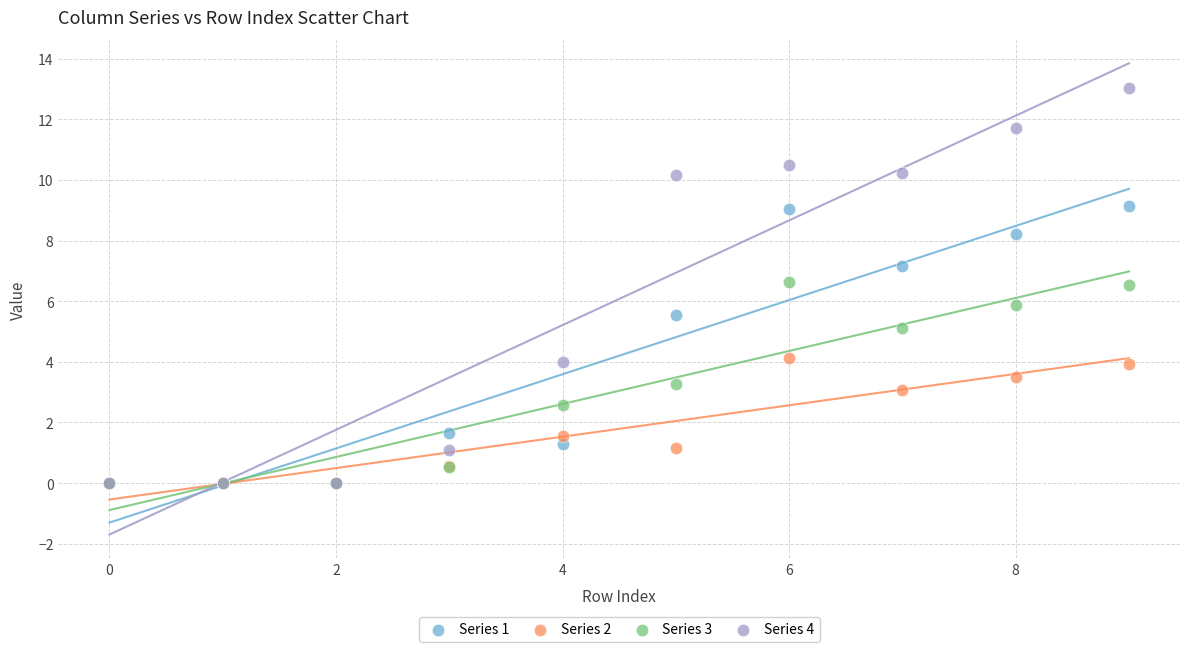

What are all the series names shown in the legend?

Series 1, Series 2, Series 3, Series 4